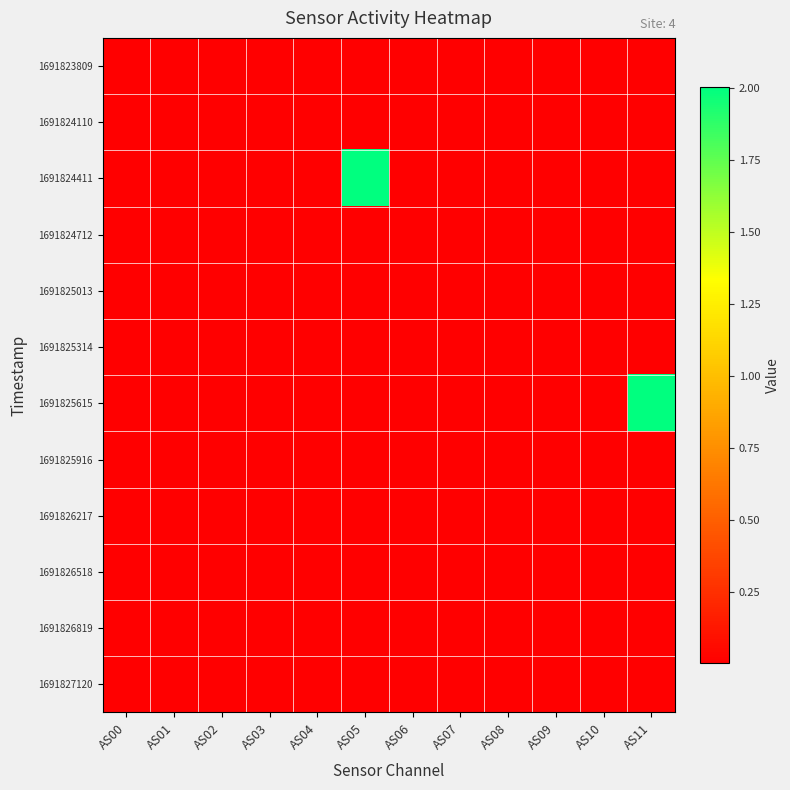

List the series in order of their peak value, lowest first.

1691824712, 1691824110, 1691825013, 1691826217, 1691826518, 1691823809, 1691826819, 1691825916, 1691825314, 1691827120, 1691824411, 1691825615